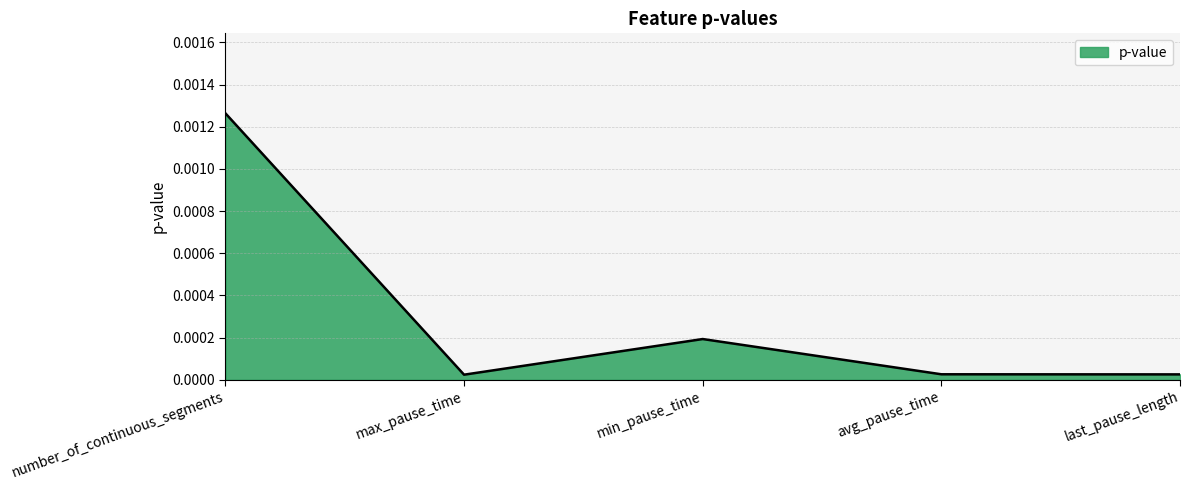

How many interior local peaks (higher than both neighbors) does the data have?

1